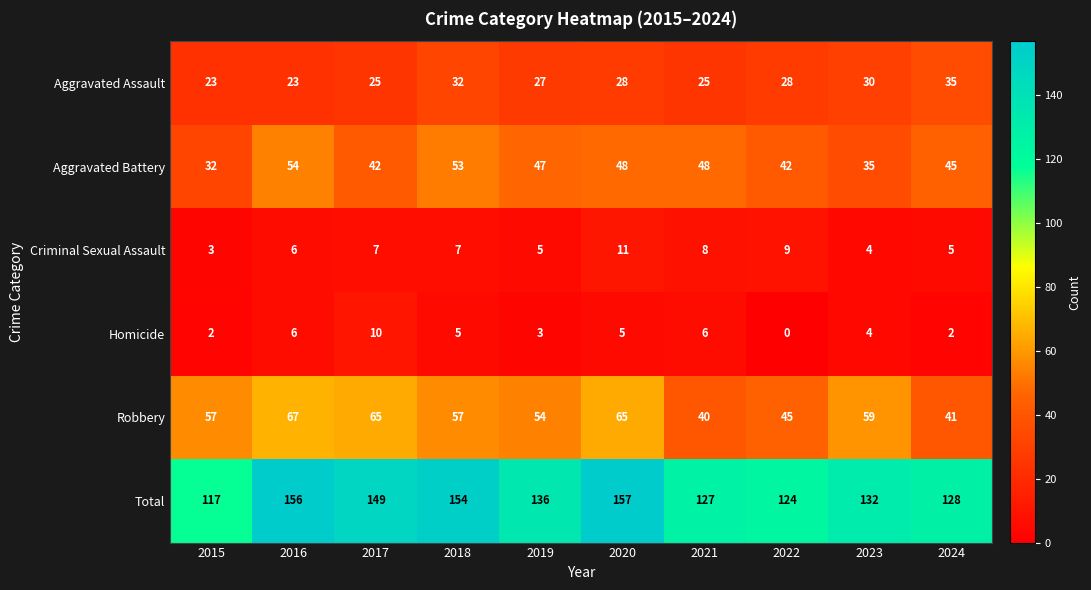

At 2021, list the series in order from largest to smallest.

Total, Aggravated Battery, Robbery, Aggravated Assault, Criminal Sexual Assault, Homicide